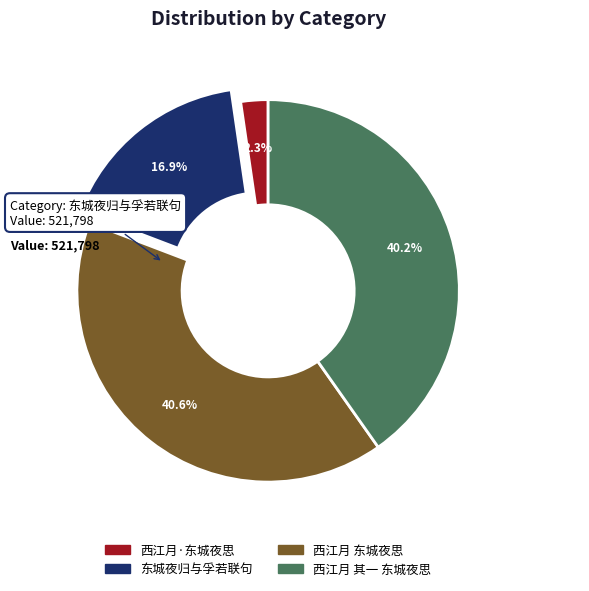

Is 西江月·东城夜思 the majority of the pie?

No